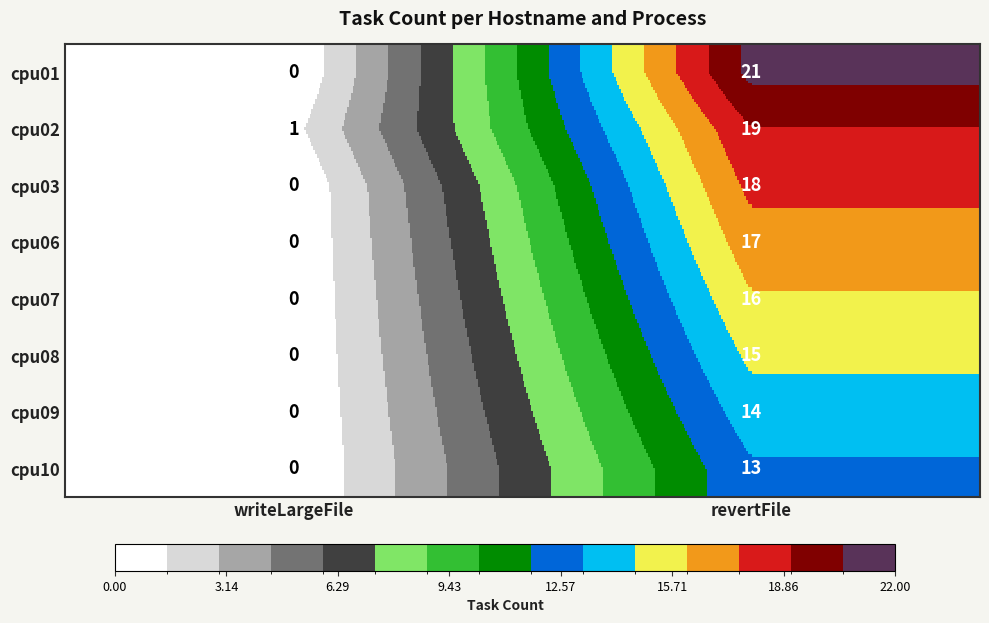

Reading left to right, transcribe all the data shown in this chart.

cpu01: 0	21
cpu02: 1	19
cpu03: 0	18
cpu06: 0	17
cpu07: 0	16
cpu08: 0	15
cpu09: 0	14
cpu10: 0	13